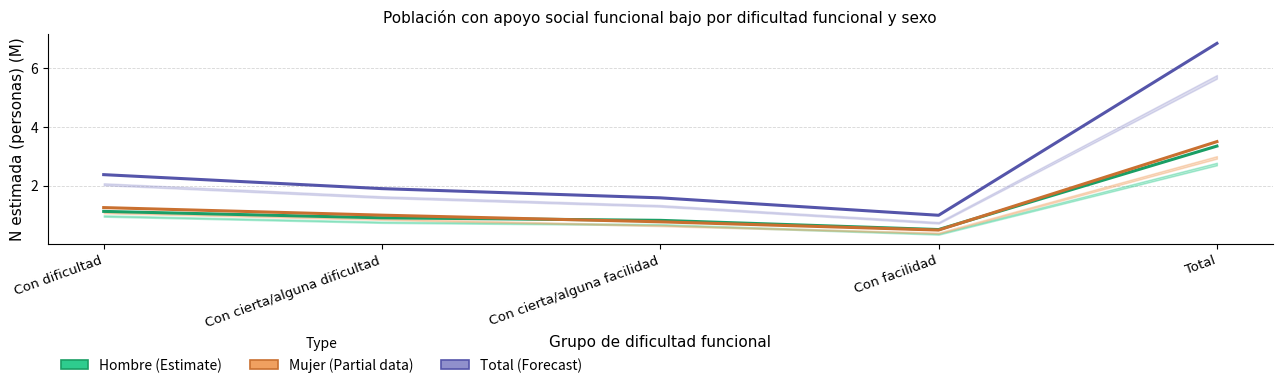

Which has a higher value, Con cierta/alguna dificultad or Total?

Total